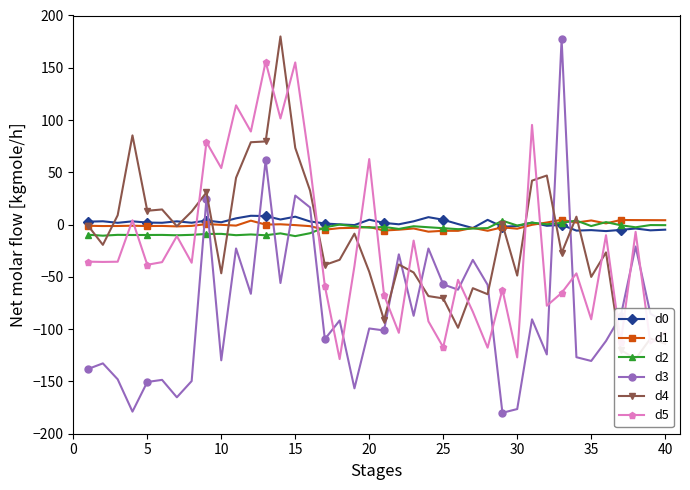

After their last crossing, which series has the higher values: d3 or d1?

d1